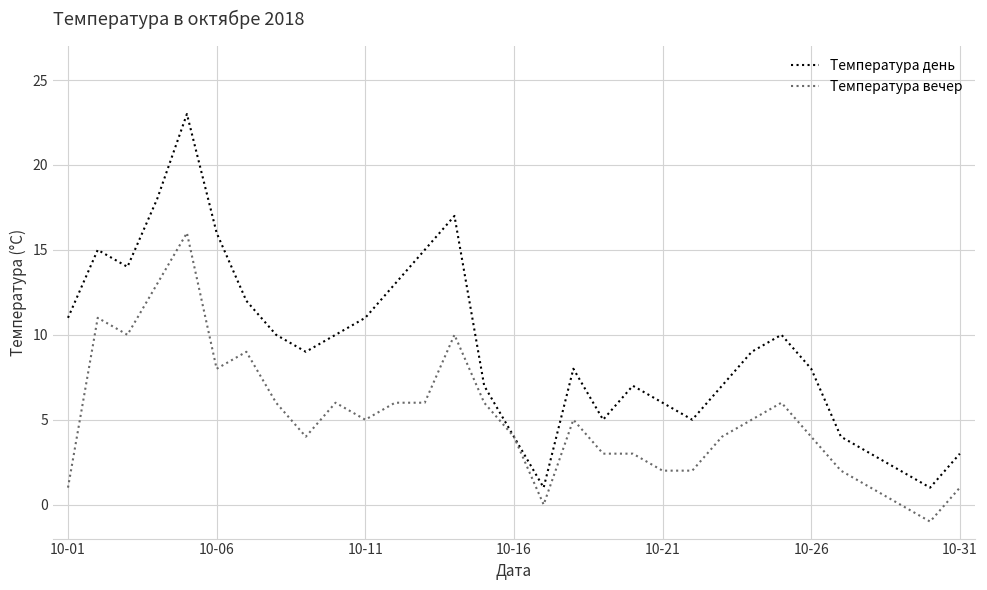

Which series has the largest total across all categories?

Температура день